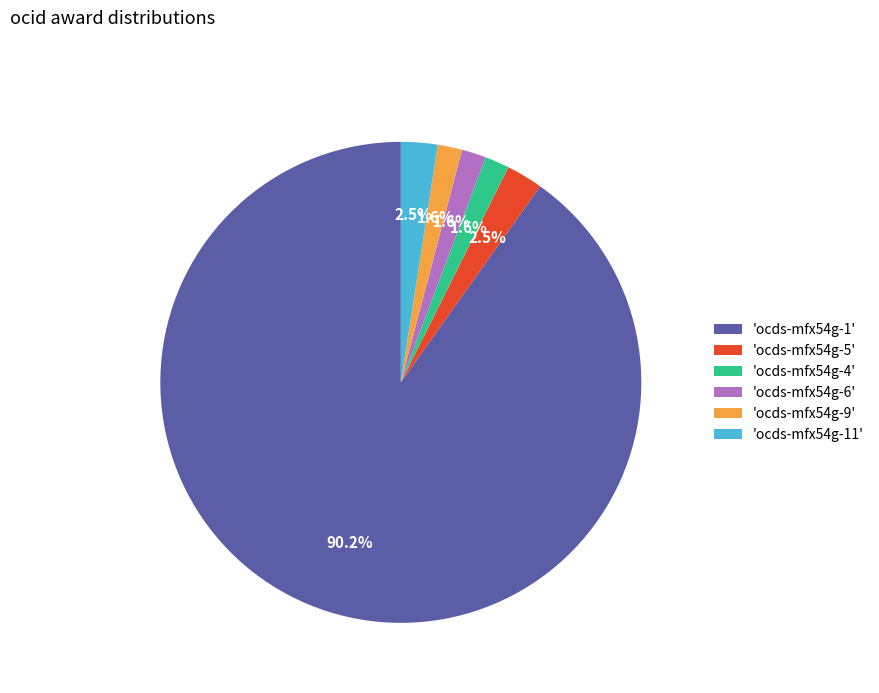

What is the largest slice in the pie chart?

'ocds-mfx54g-1'